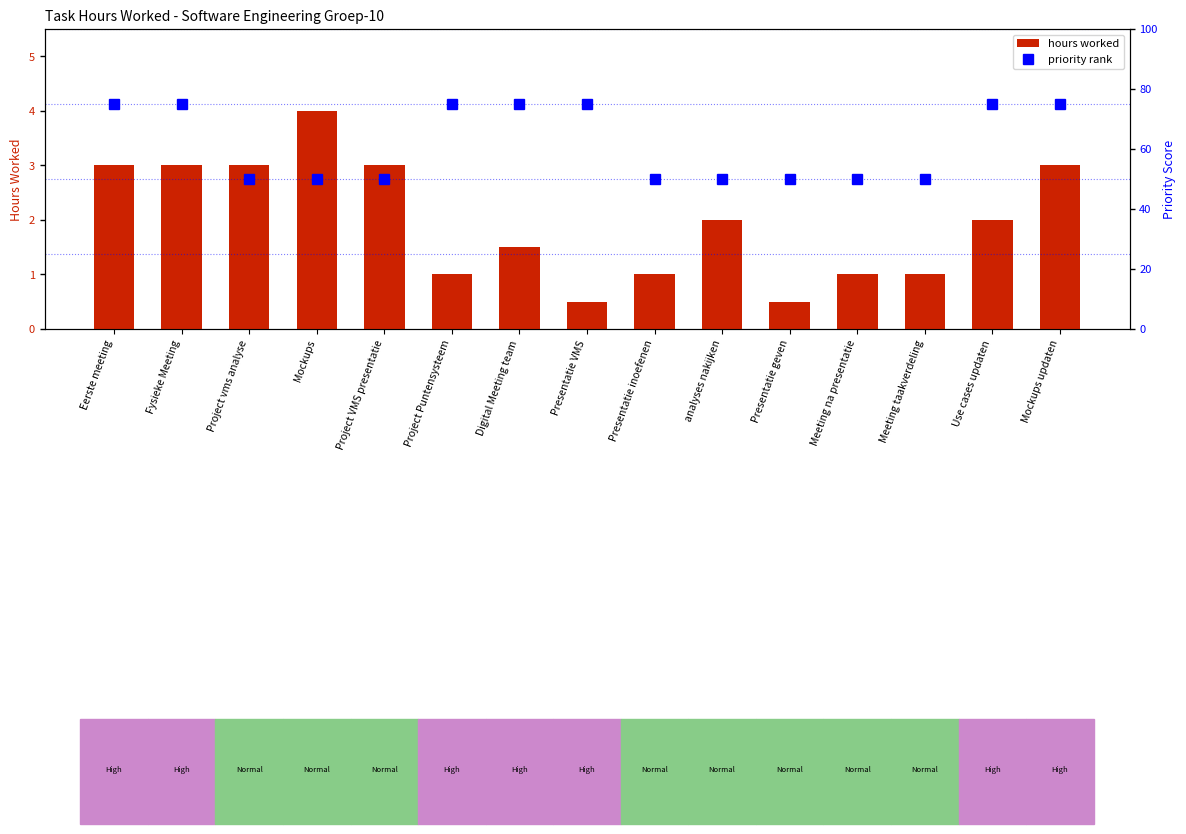

Reading left to right, transcribe all the data shown in this chart.

HOURS WORKED: Eerste meeting=3.0	Fysieke Meeting=3.0	Project vms analyse=3.0	Mockups=4.0	Project VMS presentatie=3.0	Project Puntensysteem=1.0	Digital Meeting team=1.5	Presentatie VMS=0.5	Presentatie inoefenen=1.0	analyses nakijken=2.0	Presentatie geven=0.5	Meeting na presentatie=1.0	Meeting taakverdeling=1.0	Use cases updaten=2.0	Mockups updaten=3.0
Priority (High=75, Normal=50): Eerste meeting=75.0	Fysieke Meeting=75.0	Project vms analyse=50.0	Mockups=50.0	Project VMS presentatie=50.0	Project Puntensysteem=75.0	Digital Meeting team=75.0	Presentatie VMS=75.0	Presentatie inoefenen=50.0	analyses nakijken=50.0	Presentatie geven=50.0	Meeting na presentatie=50.0	Meeting taakverdeling=50.0	Use cases updaten=75.0	Mockups updaten=75.0